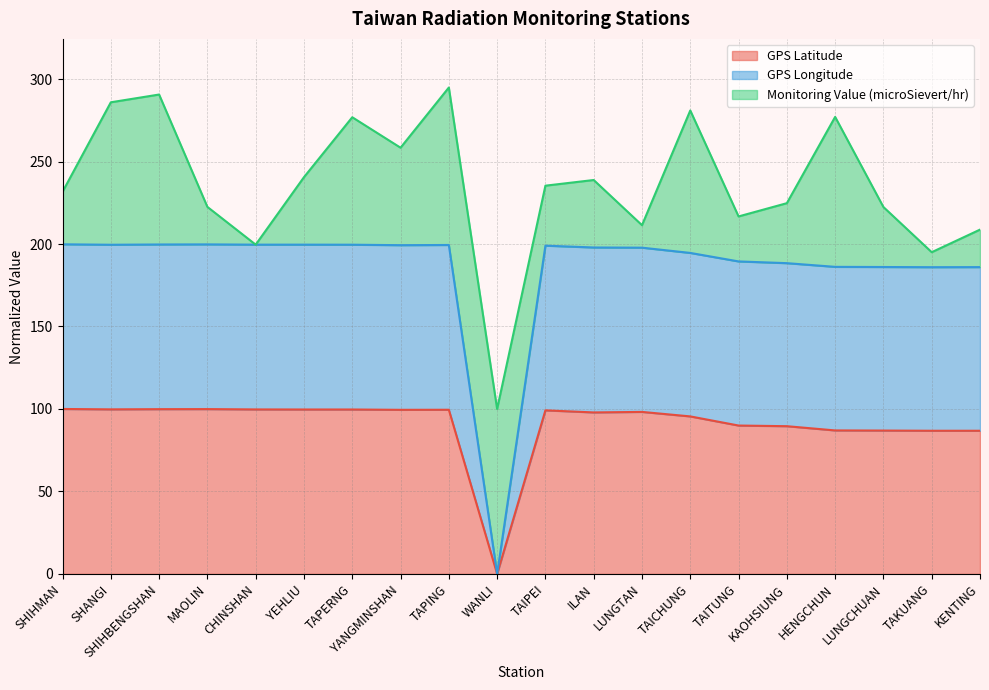

What is the maximum value for GPS Latitude?

100.0